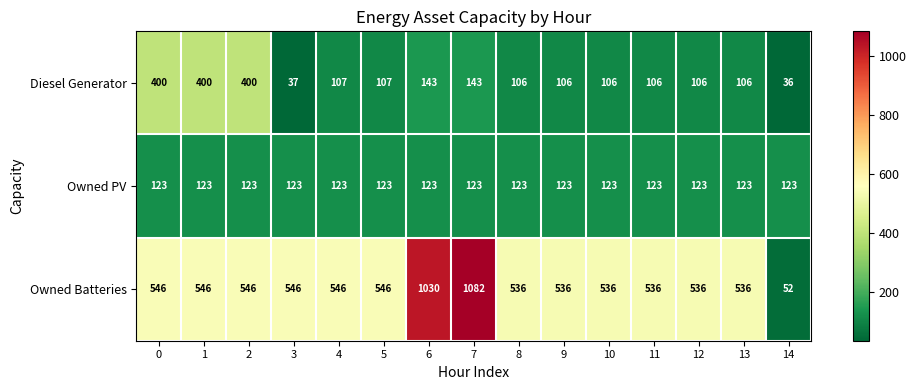

At which category is the sum across all series the highest?

7